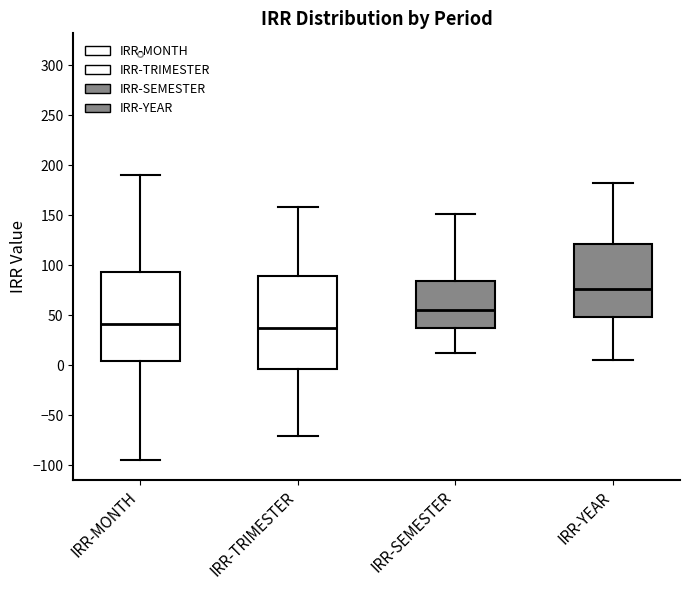

Where does the median line of the box for IRR-SEMESTER sit on the y-axis? The values are not printed on the chart, so give them approximately, as read against the axis.

55